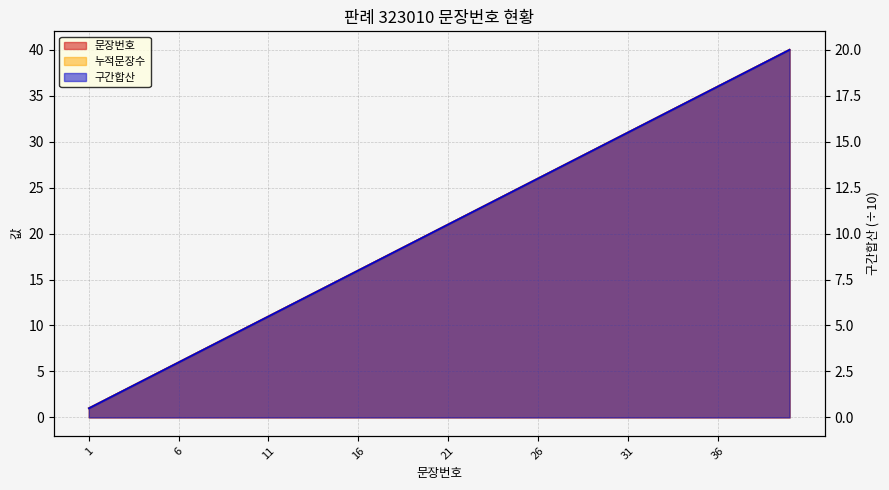

Which series has the largest total across all categories?

문장번호